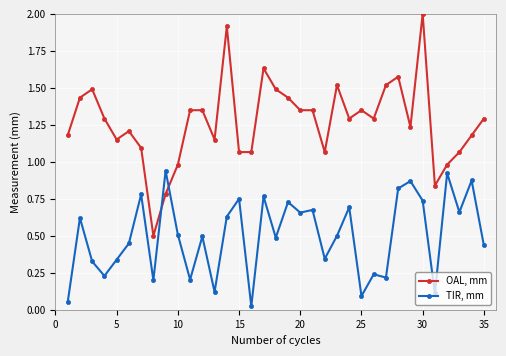

Which series has the largest range (max minus min)?

OAL, mm